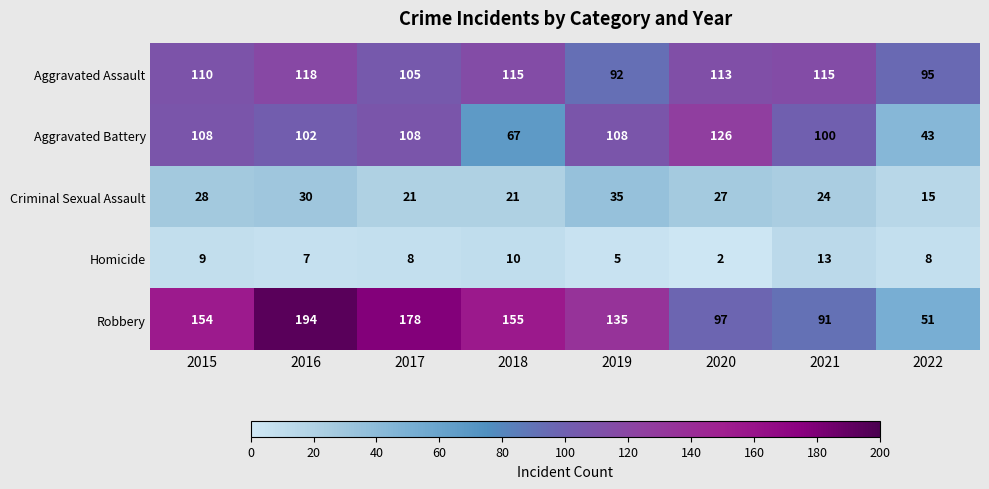

Rank the series at 2017 from highest to lowest value.

Robbery, Aggravated Battery, Aggravated Assault, Criminal Sexual Assault, Homicide